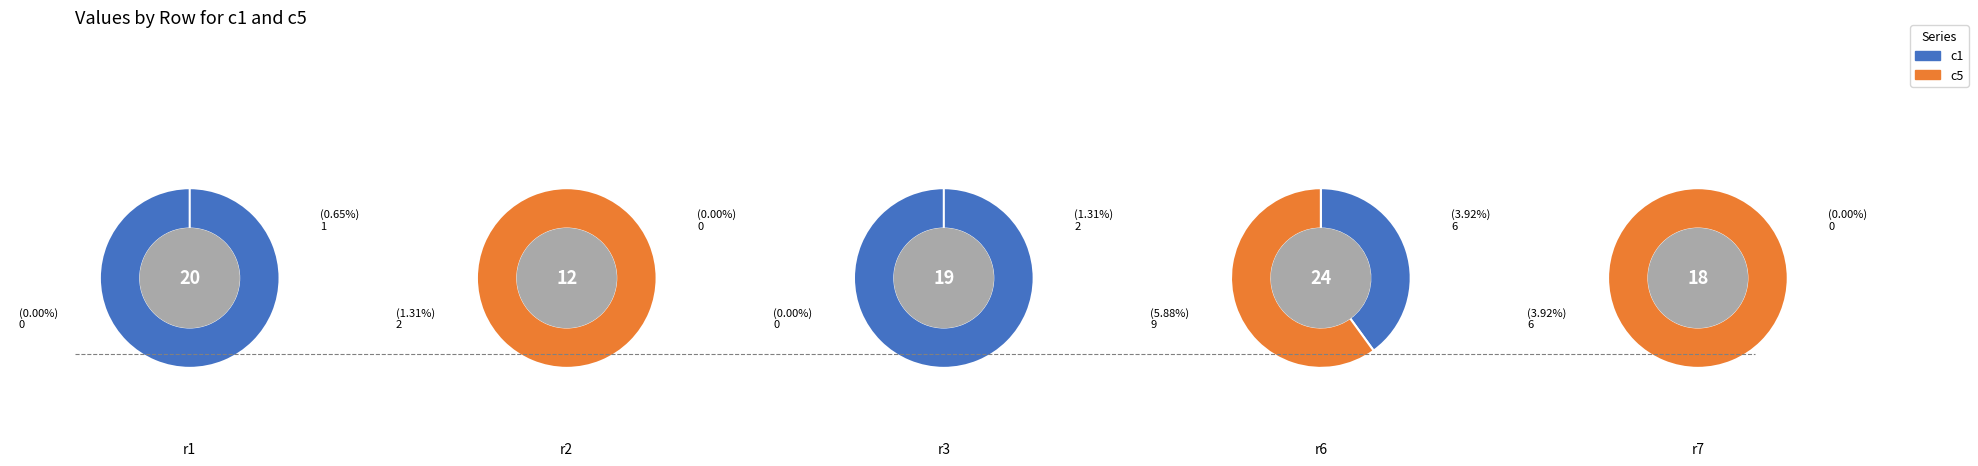

Is it true that 7 is 36% of the pie?

False